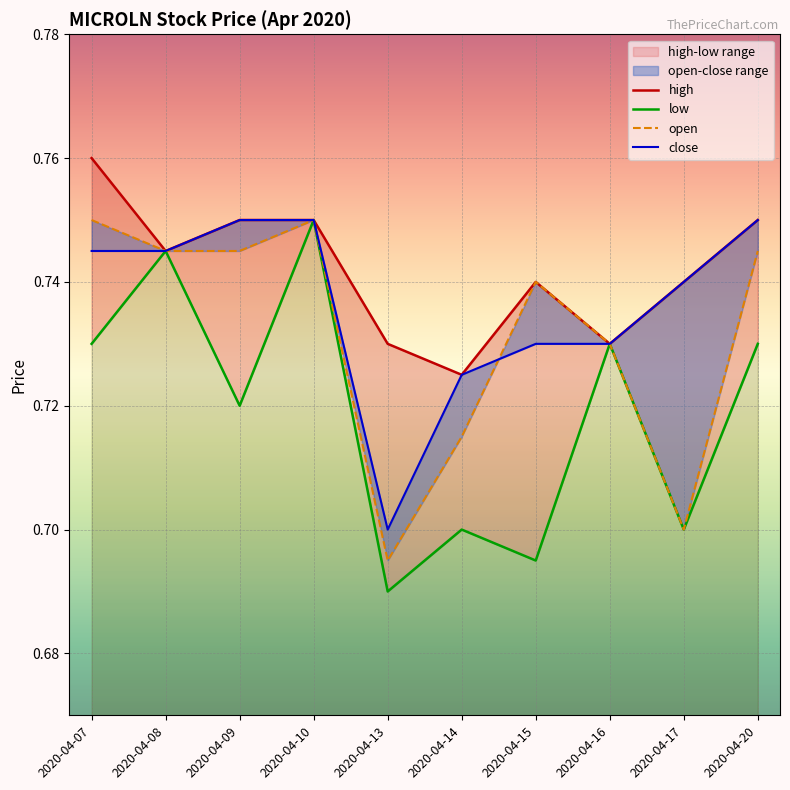

Is the value of open at 2020-04-08 greater than the value of high at 2020-04-20?

No